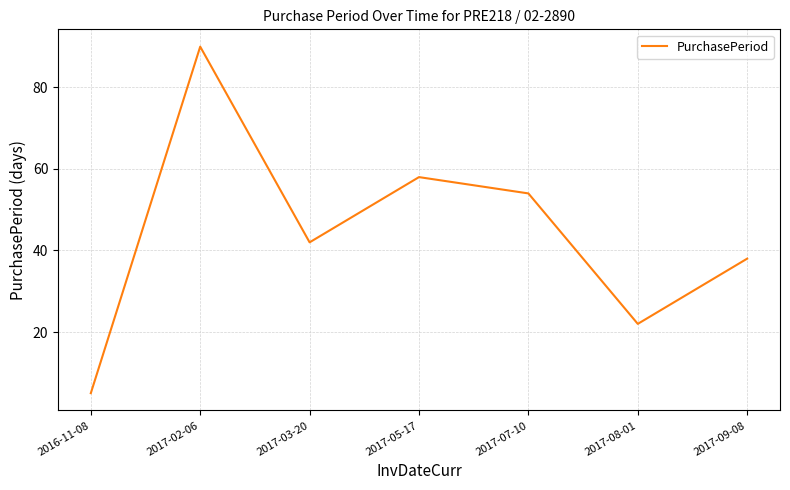

What is the sum of the values at 2017-03-20 and 2016-11-08?

47